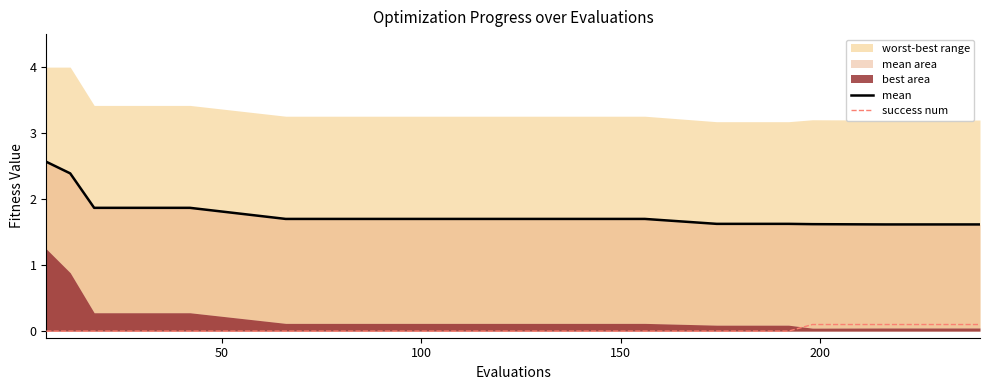

True or false: success num and mean cross at least once.

False